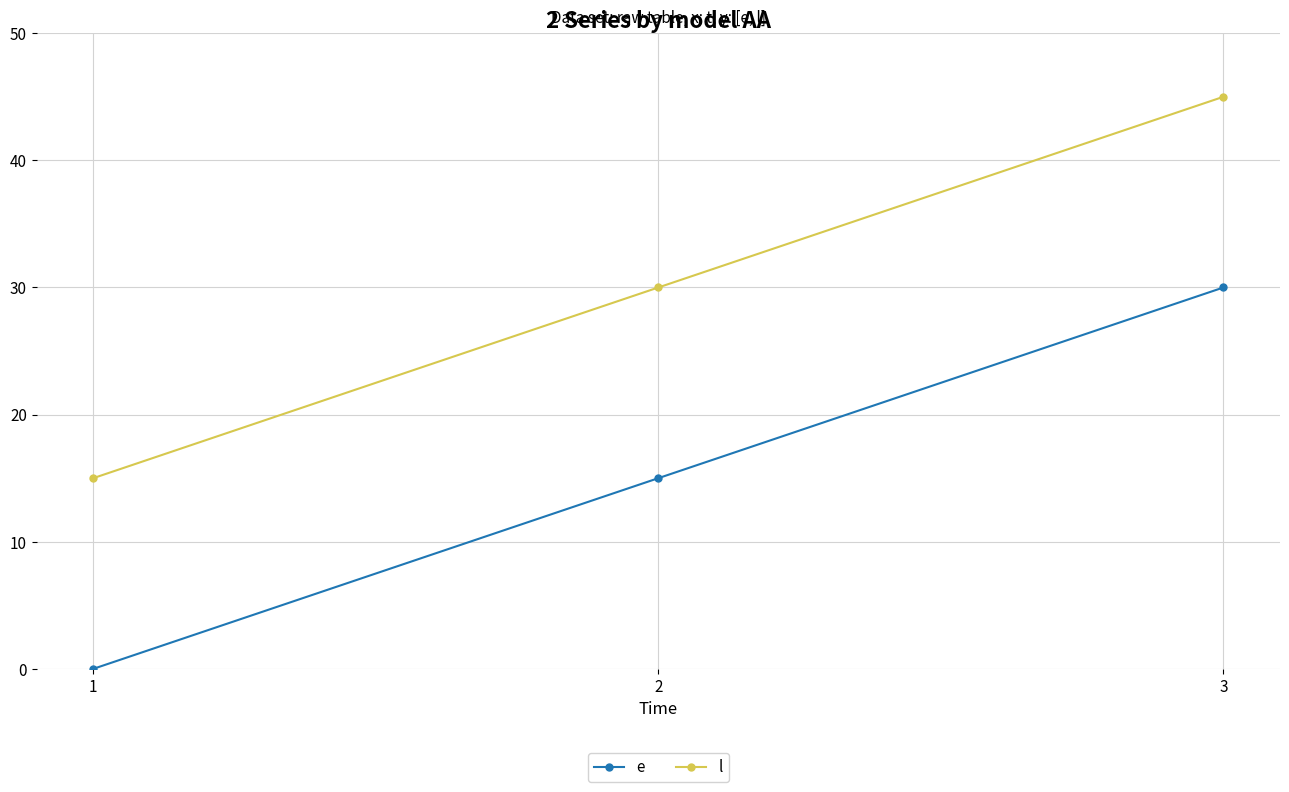

How many data points in e are less than 15?

1